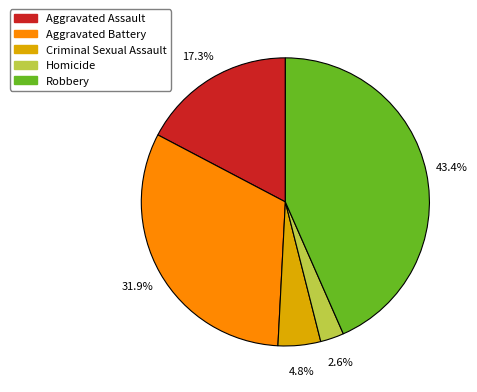

What percentage do Criminal Sexual Assault and Aggravated Battery together represent?

36.7%